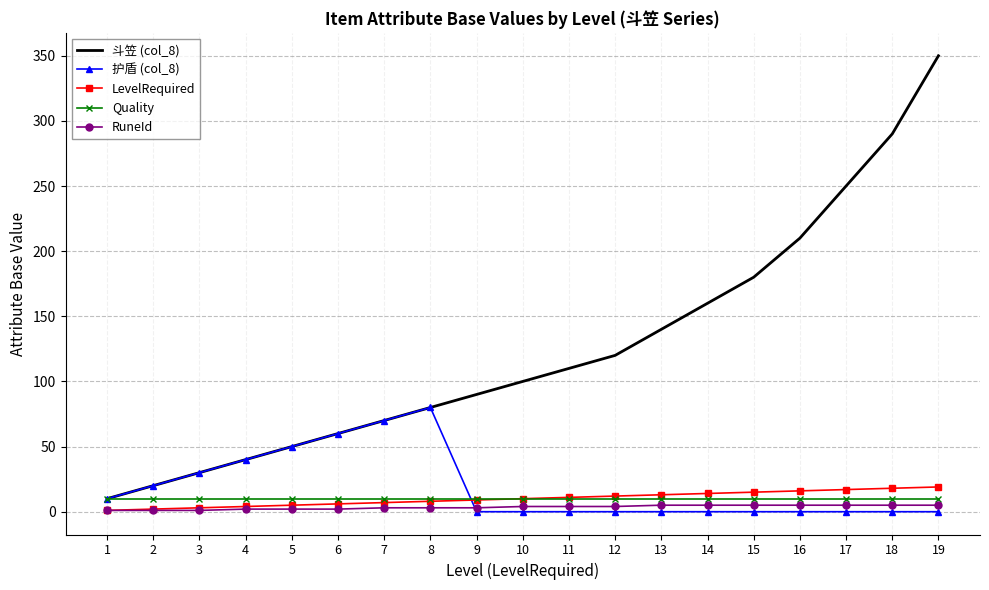

What is the greatest value displayed?

350